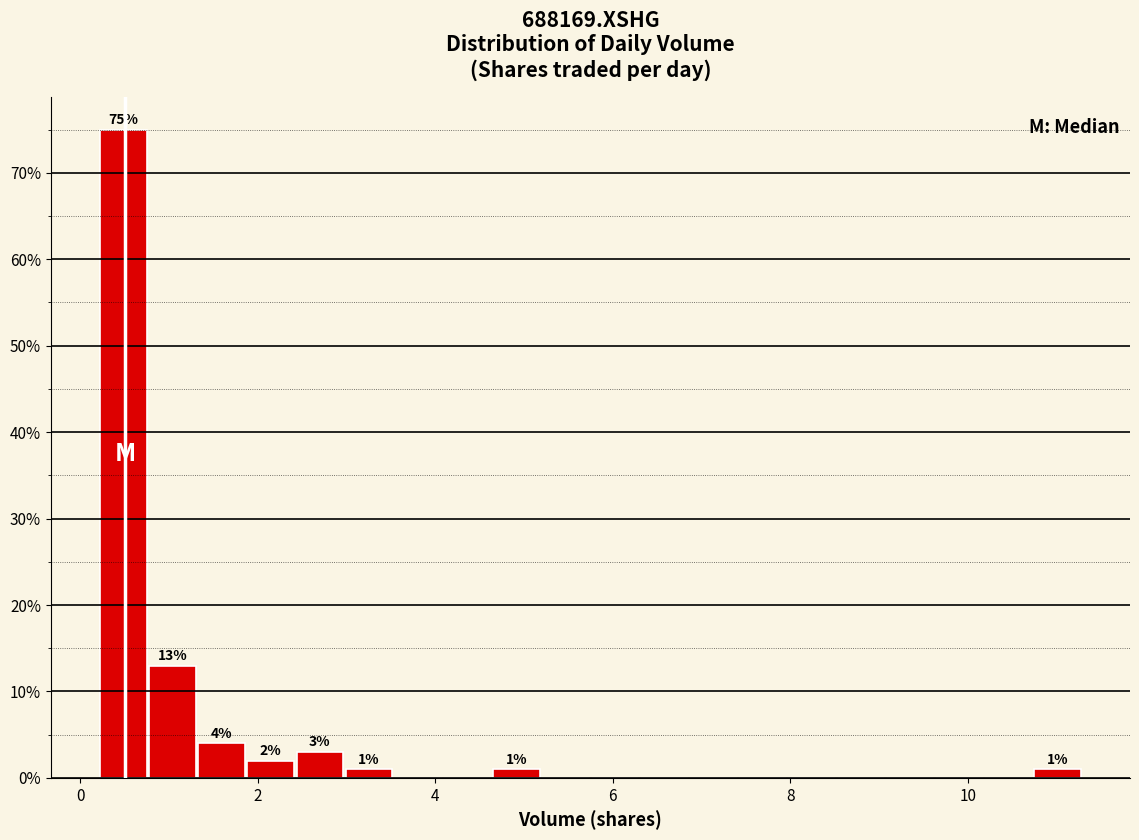

Around what value on the x-axis is the tallest bar? Give the approximate position of its centre, as read against the axis.

0.4